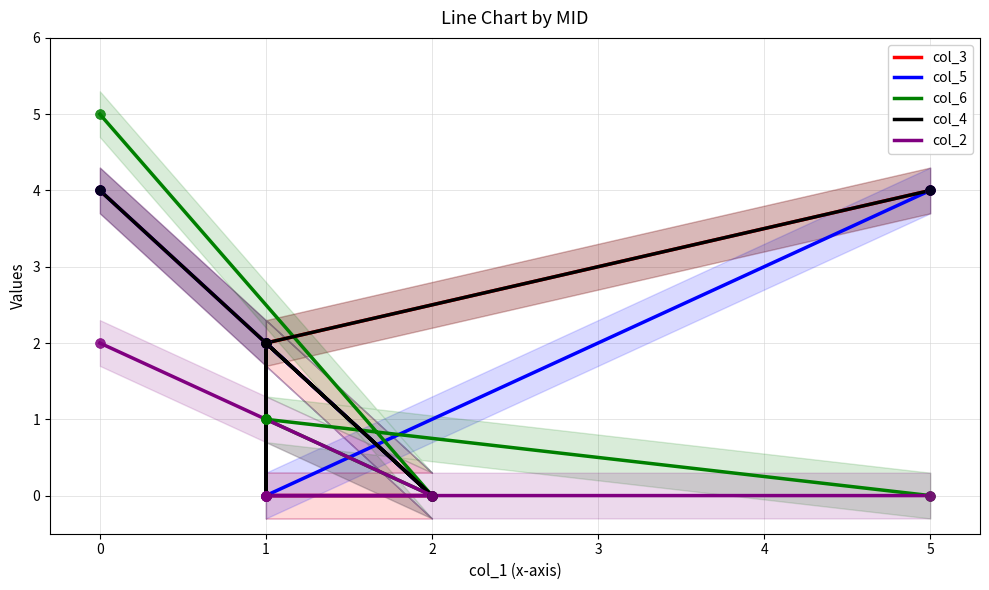

What are all the series names shown in the legend?

col_3, col_5, col_6, col_4, col_2